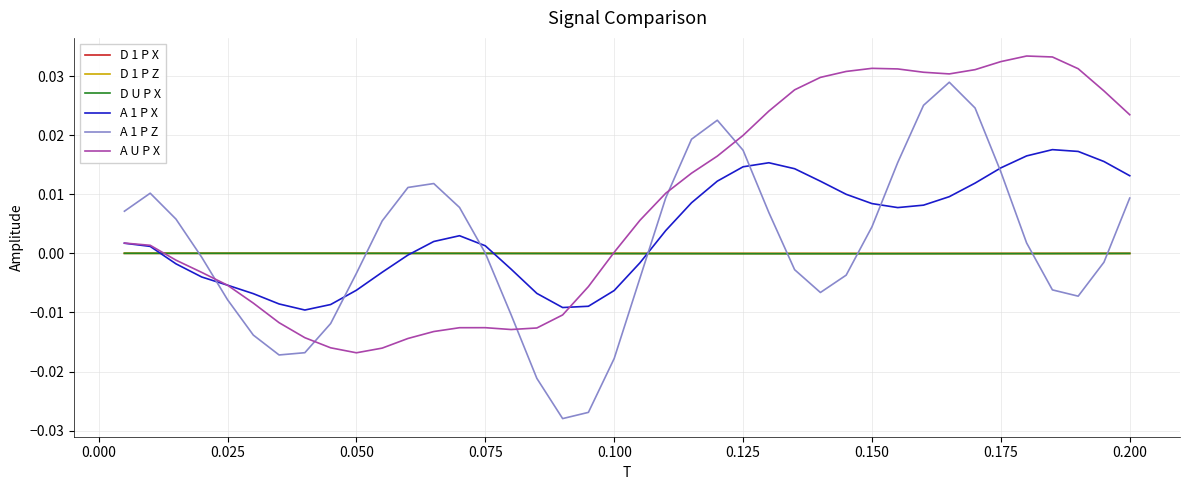

Which series has the largest total across all categories?

A U P X